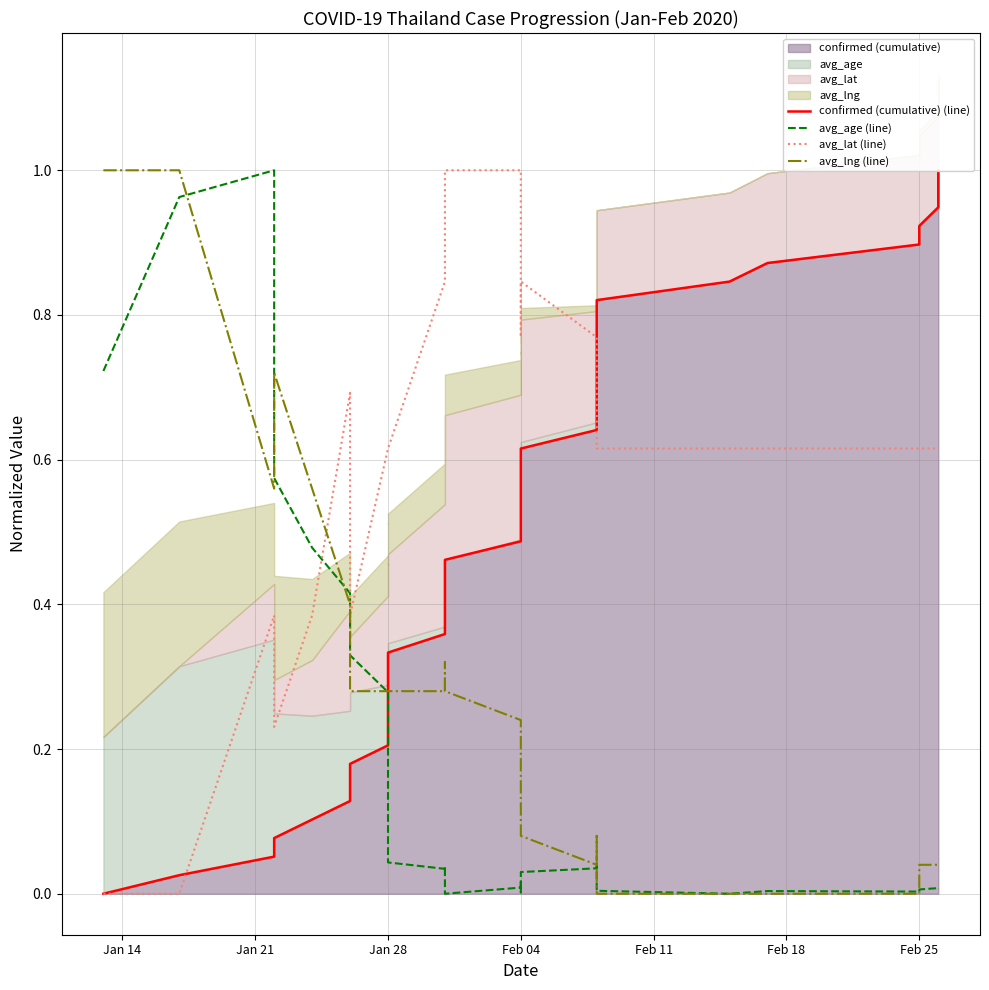

What is the approximate value of avg_lng (line) at Jan 14?

1.0